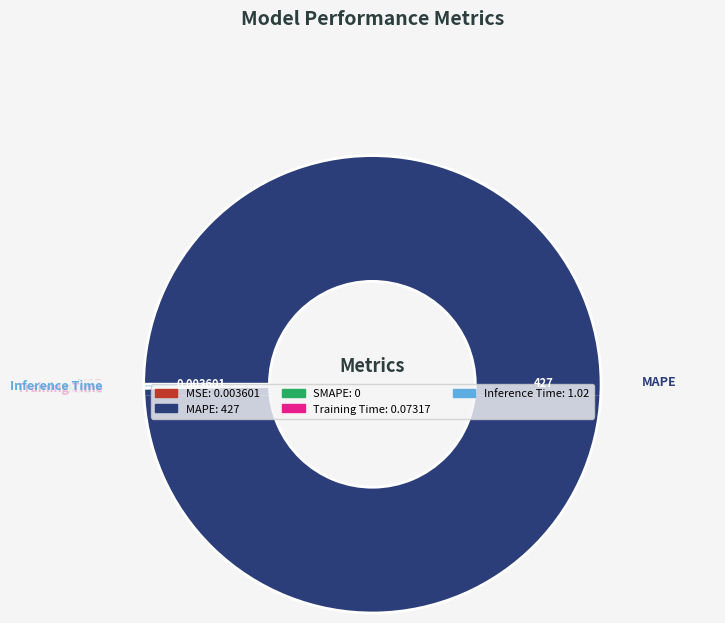

True or false: MAPE accounts for 100% of the total.

True